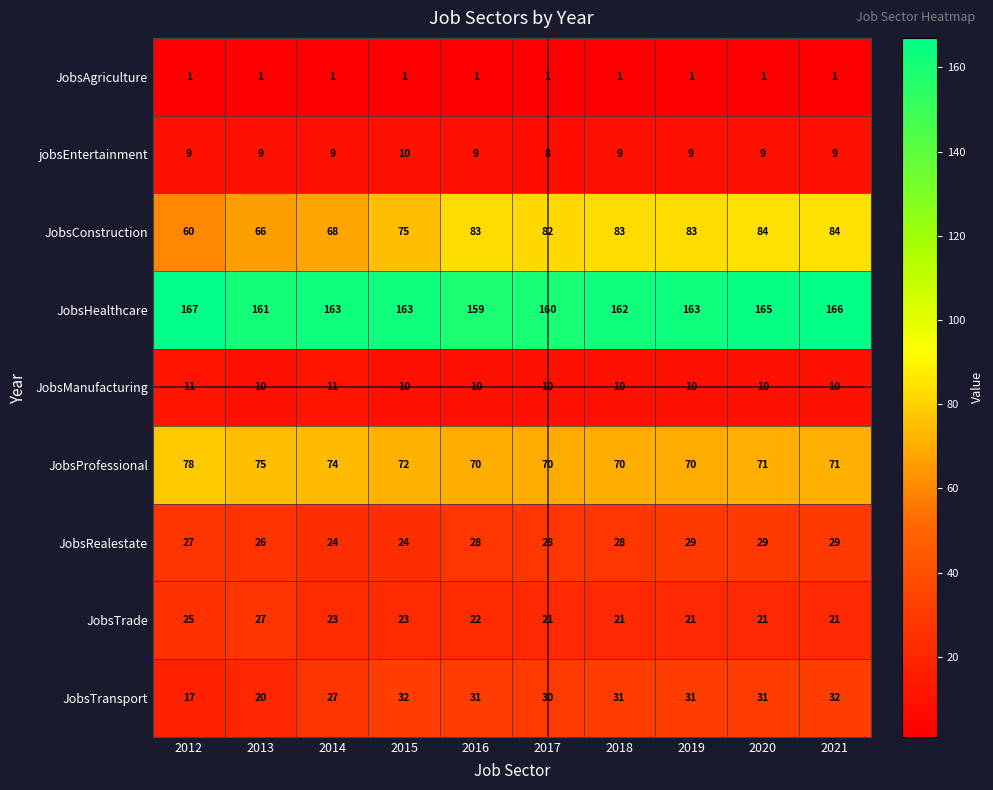

Rank the series by their maximum value, from highest to lowest.

JobsHealthcare, JobsConstruction, JobsProfessional, JobsTransport, JobsRealestate, JobsTrade, JobsManufacturing, jobsEntertainment, JobsAgriculture